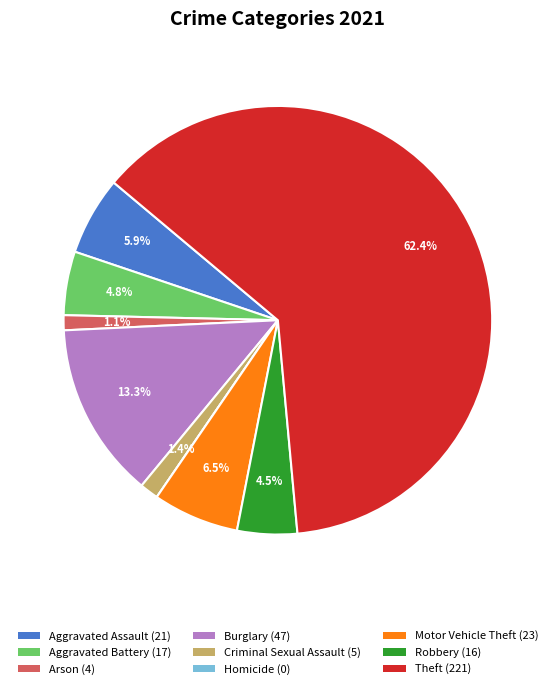

What percentage do Aggravated Battery and Arson together represent?

5.9%